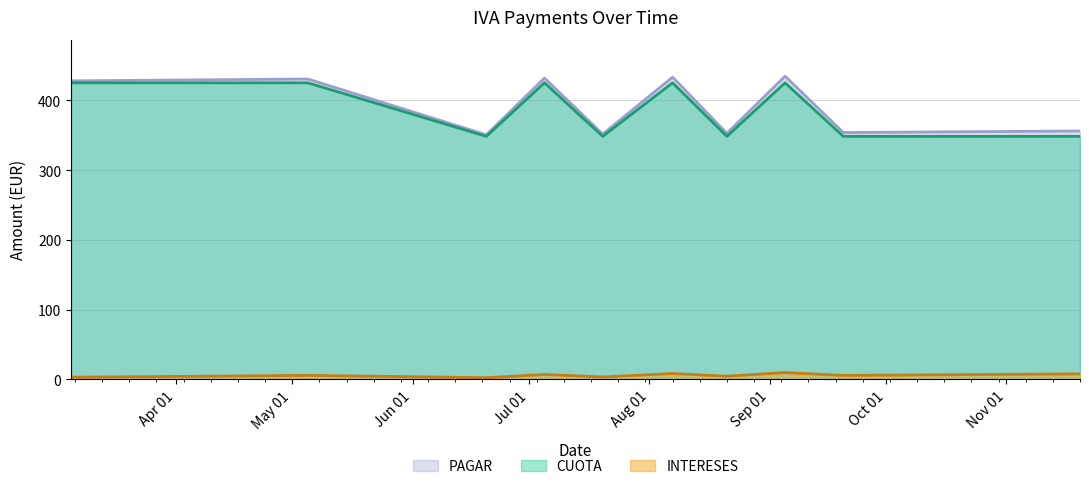

Which category has the lowest value across all series?

2017-06-20